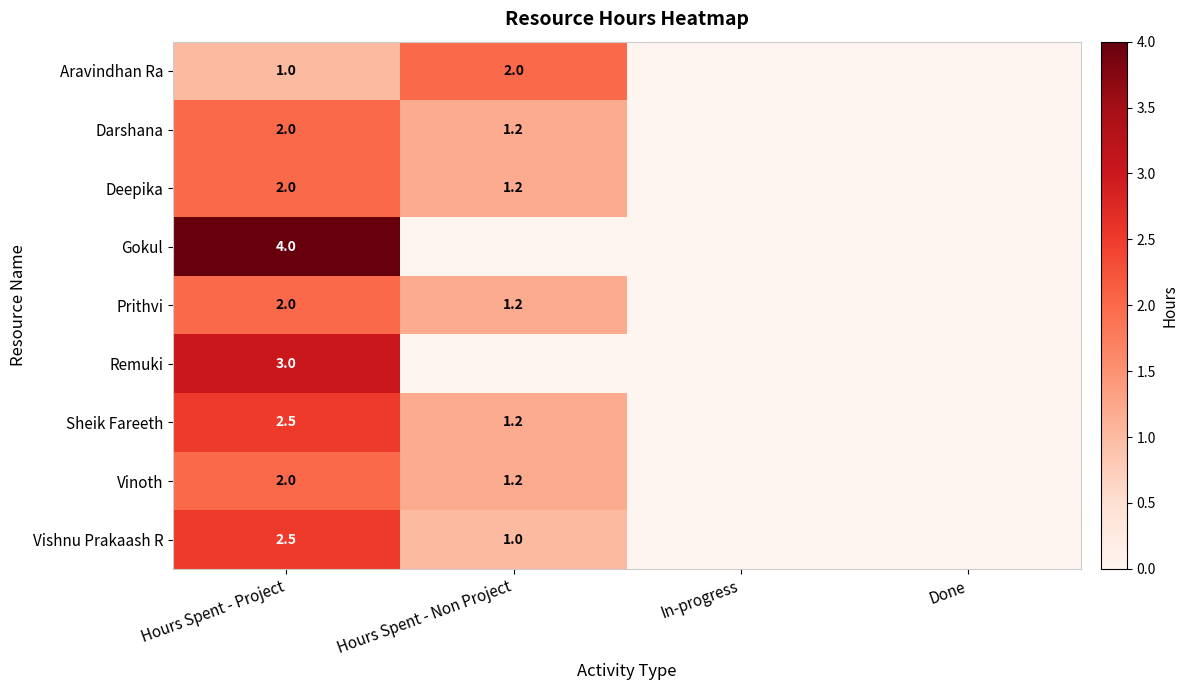

Is the value of Prithvi at Hours Spent - Project greater than the value of Vishnu Prakaash R at Hours Spent - Project?

No